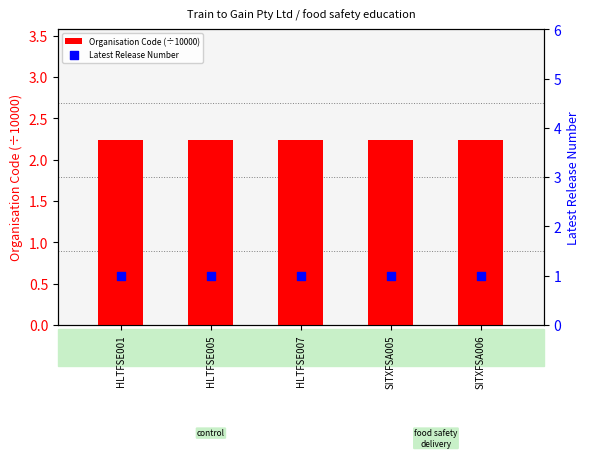

Which series reaches the minimum Y coordinate?

Latest Release Number